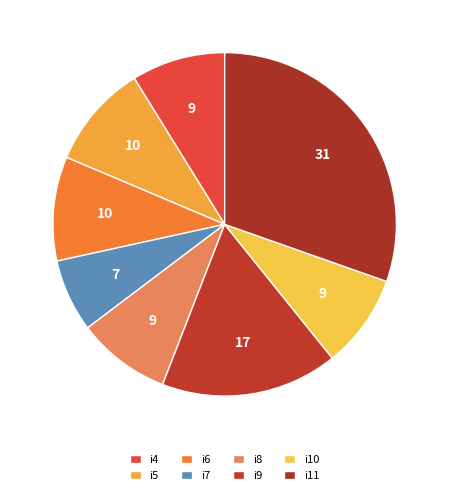

Is there a majority slice in this chart?

No